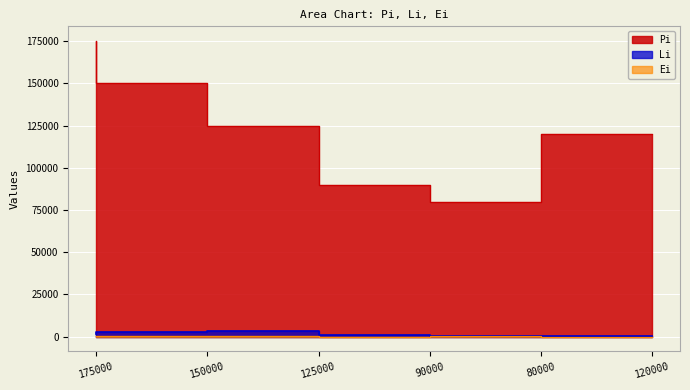

What position from the left is 125000?

3